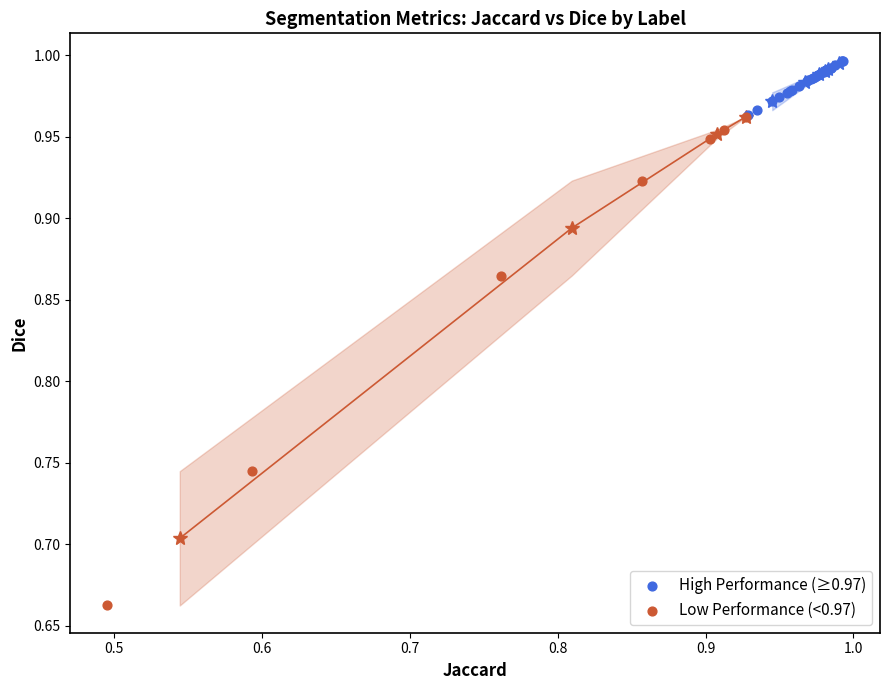

Which series reaches the minimum Y coordinate?

Low Performance (<0.97)